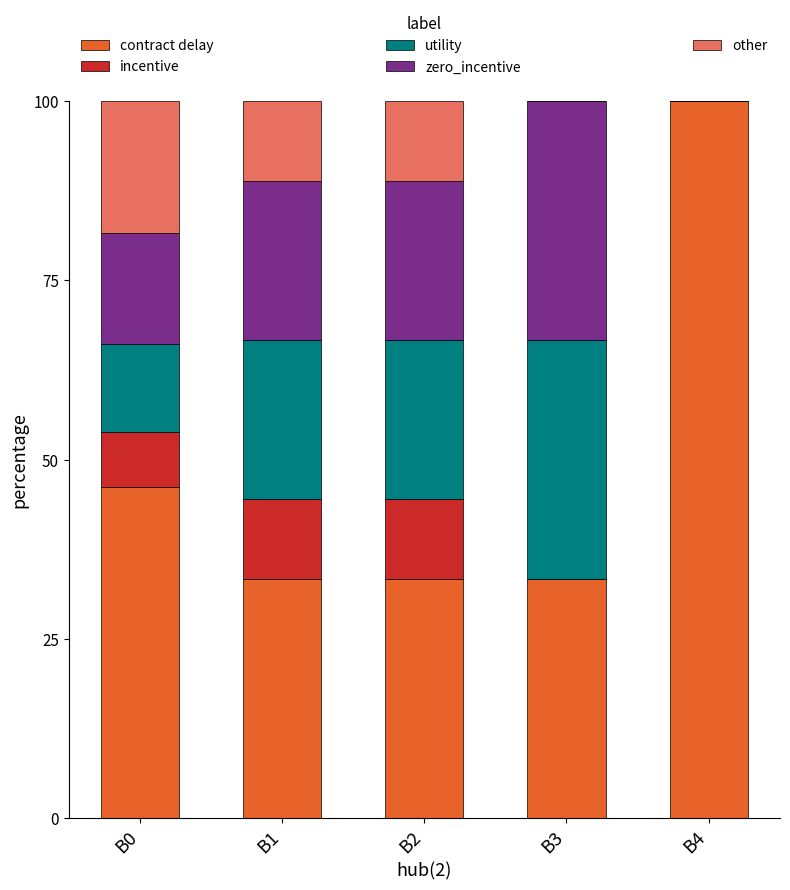

What is the total value across all series at B0?

100.0